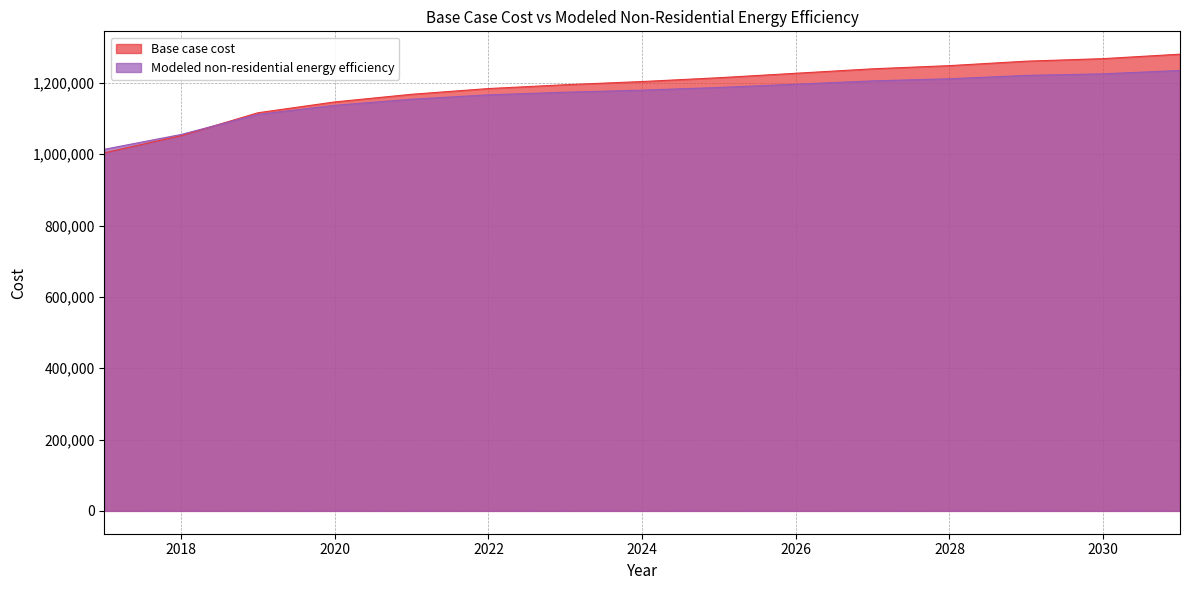

Is the value of Modeled non-residential energy efficiency at 2018 greater than the value of Base case cost at 2026?

No